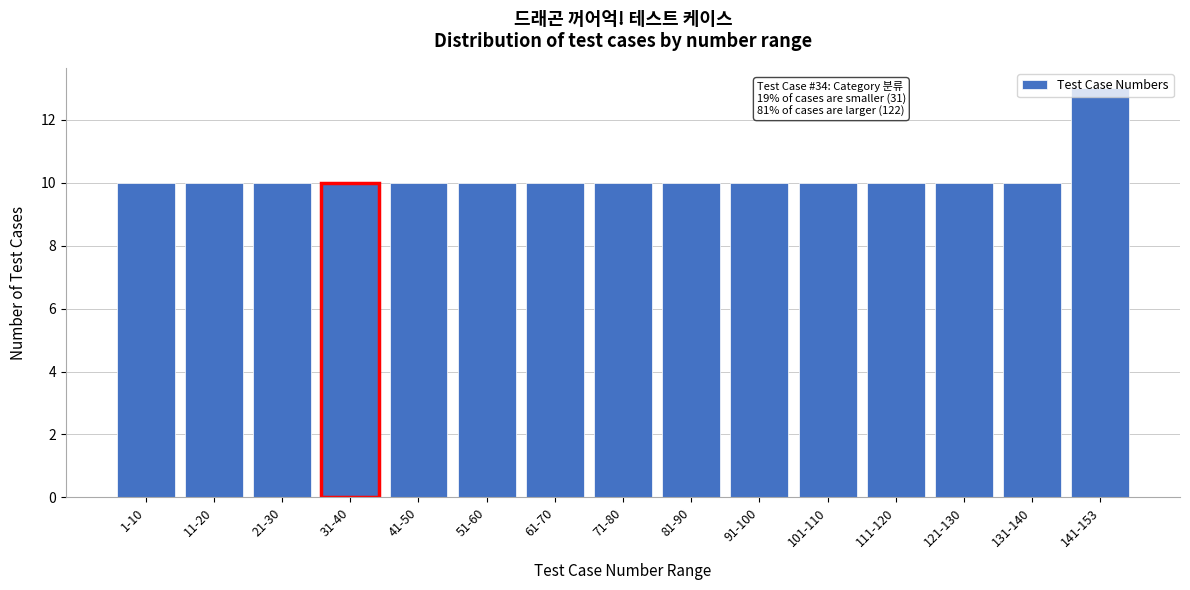

What is the sum of all values?

153